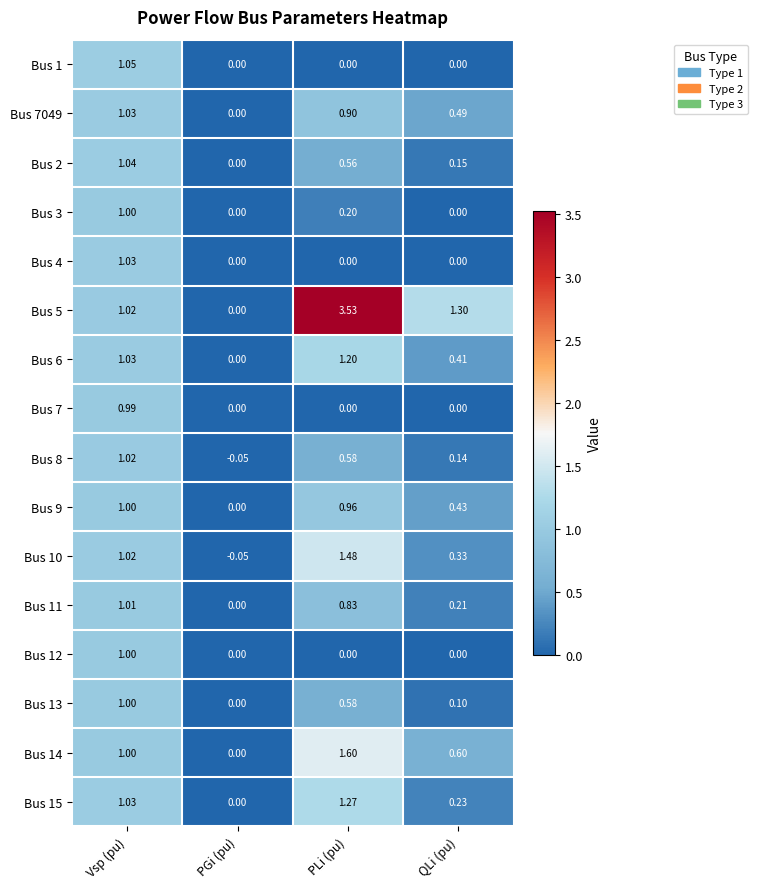

Which series has the largest range (max minus min)?

Bus 5